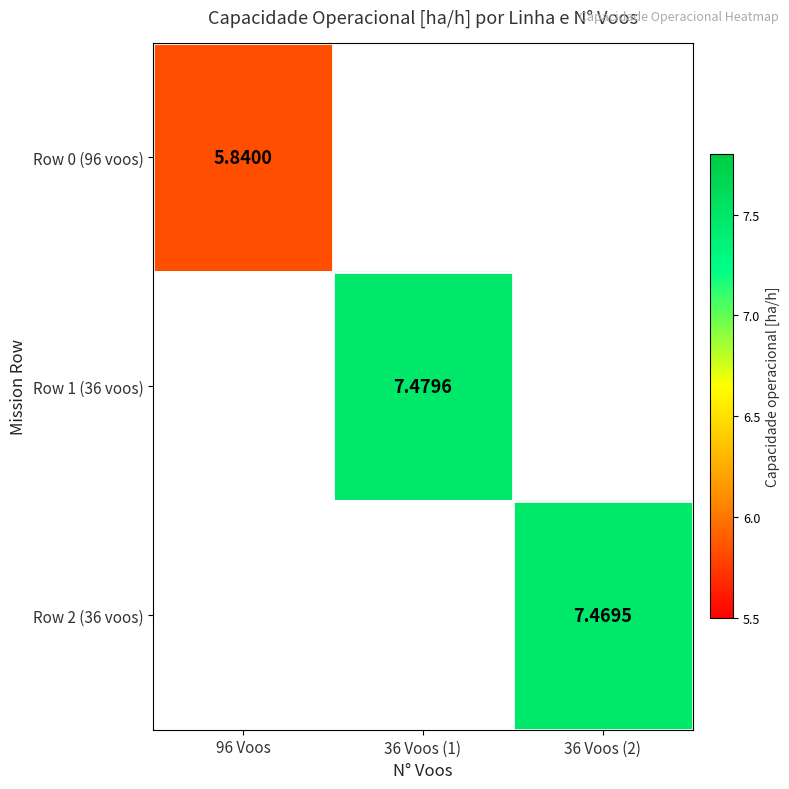

Which has a higher value, 96 Voos or 36 Voos (1)?

36 Voos (1)